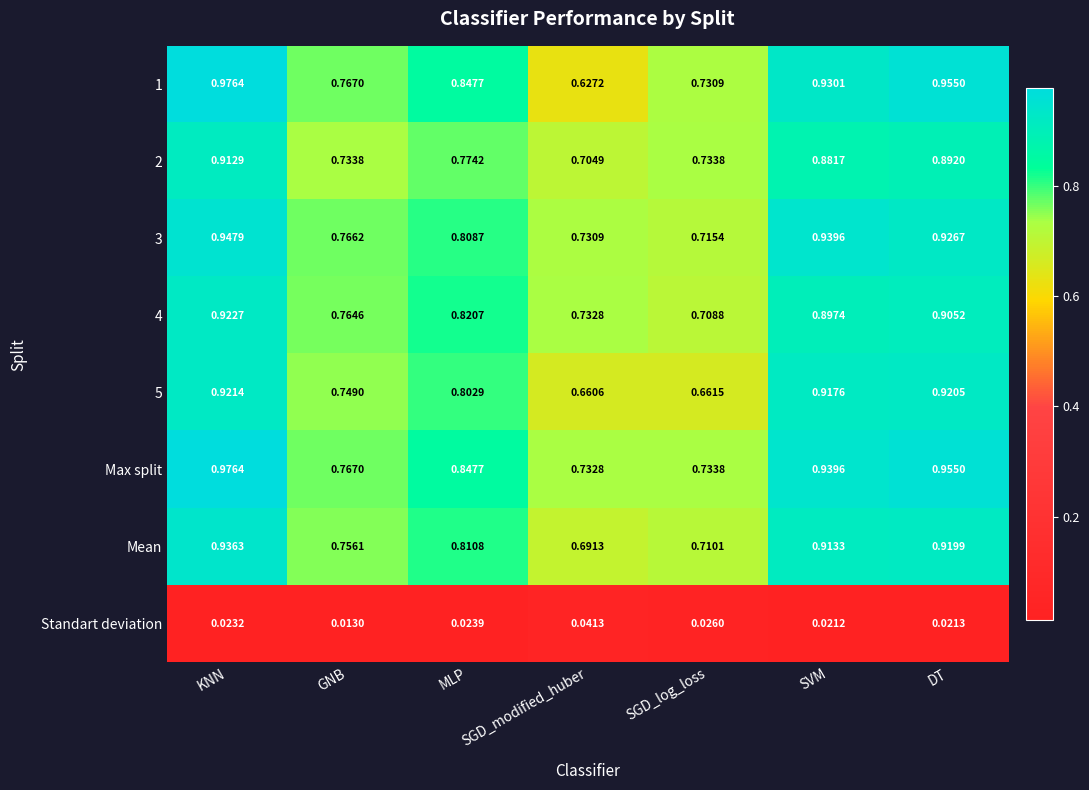

What is the total value across all series at GNB?

5.3